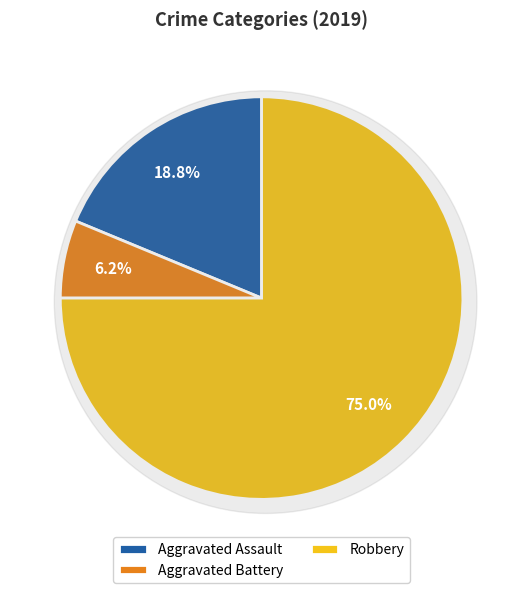

How many slices are in this pie chart?

3